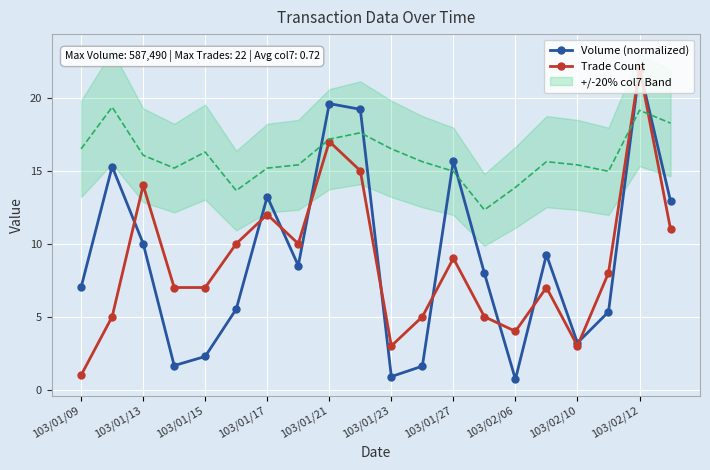

True or false: Trade Count and Volume (normalized) cross at least once.

True